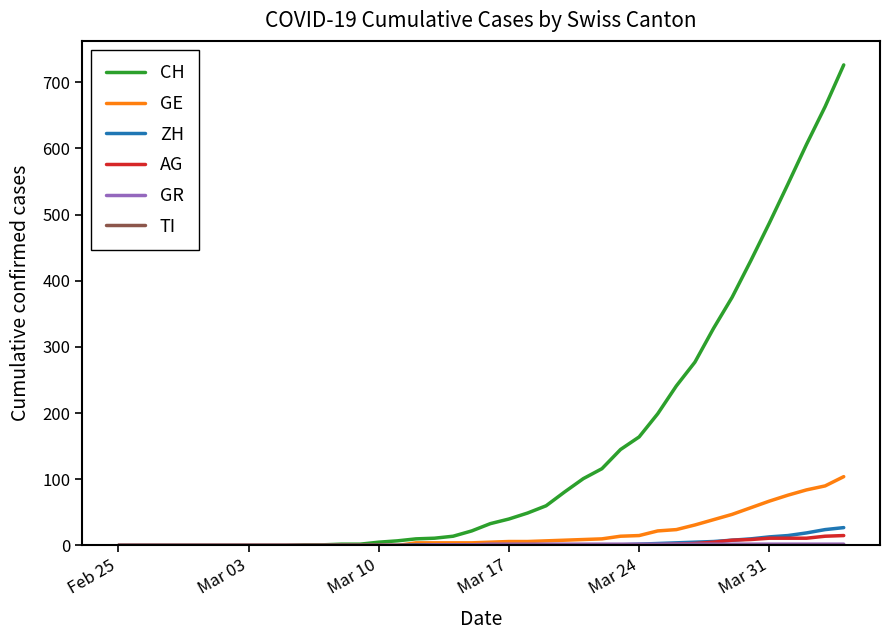

Which series has the widest spread of values?

CH